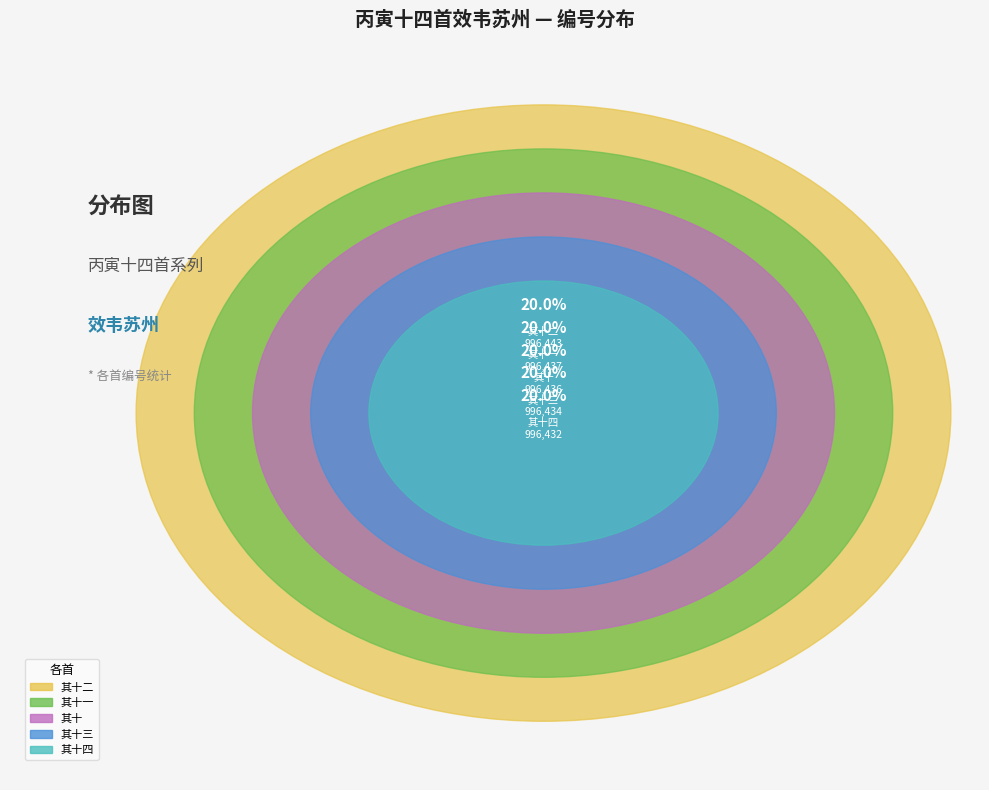

True or false: 丙寅十四首效韦苏州 其十一 accounts for 9% of the total.

False